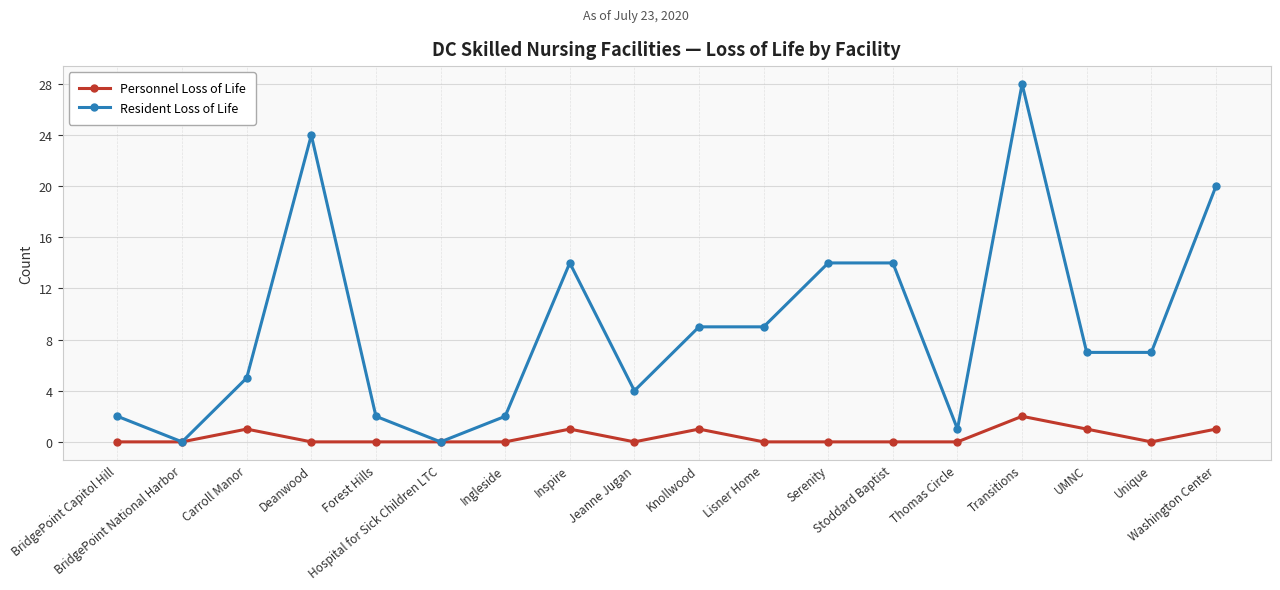

What is the total value across all series at Unique?

7